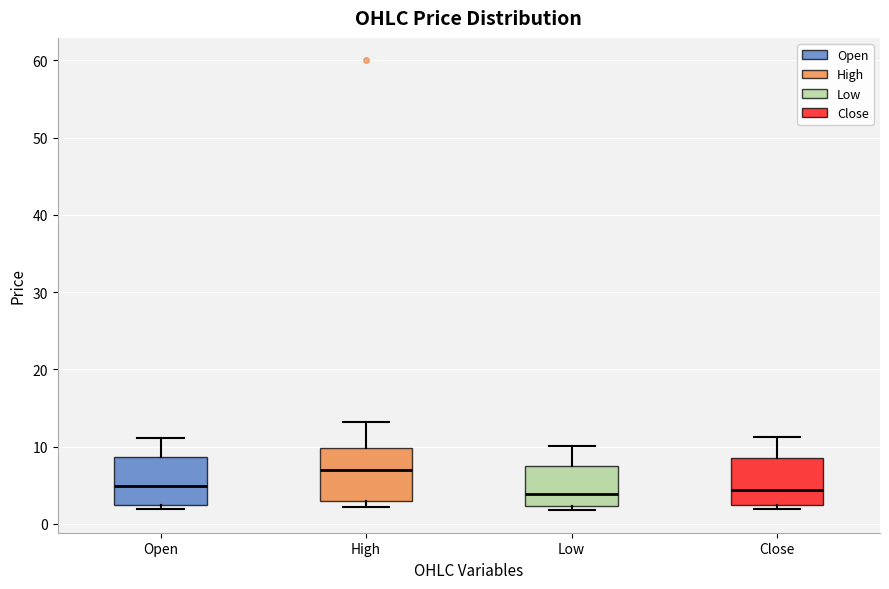

Reading left to right, transcribe this box plot: for each box, give where its median line is, the range the box spans, and where its two whiskers end, as read against the y-axis. The values are not printed on the chart, so give them approximately, as read against the axis.

Open: median 5, box 3 to 9, whiskers 2 to 11
High: median 7, box 3 to 10, whiskers 2 to 13
Low: median 4, box 2 to 8, whiskers 2 (just below the box's lower edge) to 10
Close: median 4, box 2 to 9, whiskers 2 (just below the box's lower edge) to 11